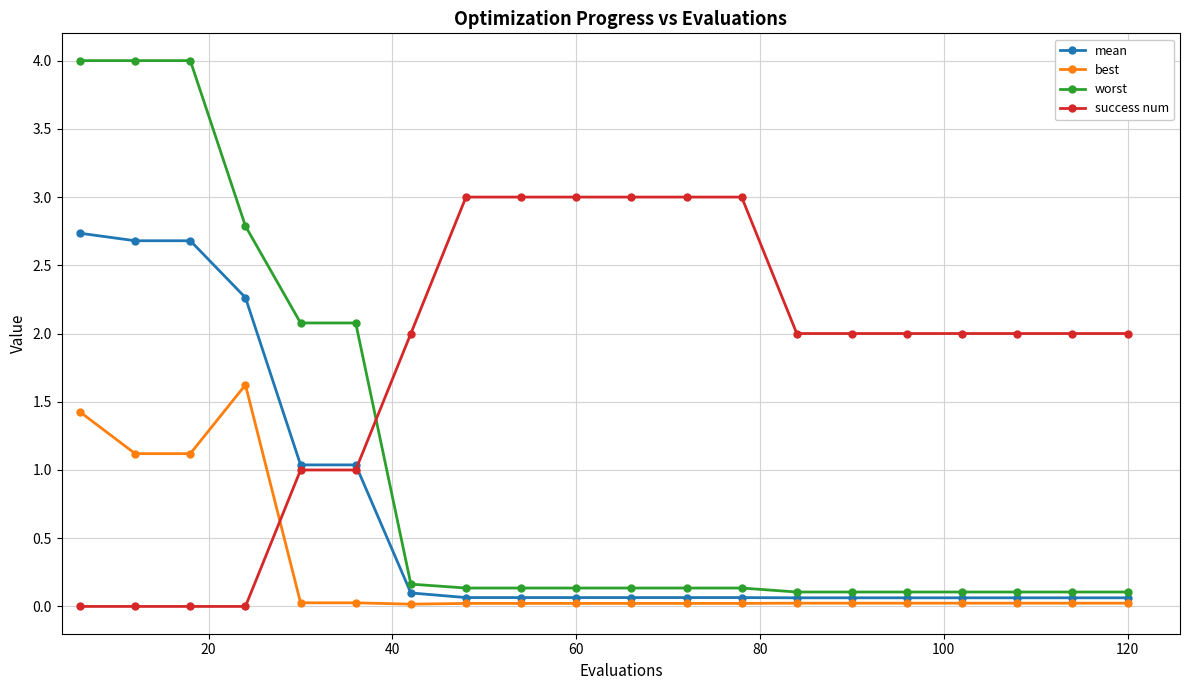

Rank the series by their maximum value, from lowest to highest.

best, mean, success num, worst